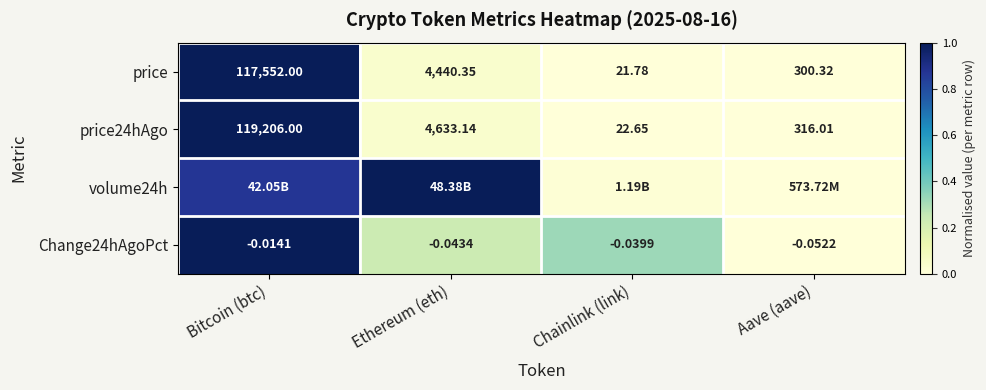

Which has a higher value, Ethereum (eth) or Bitcoin (btc)?

Bitcoin (btc)